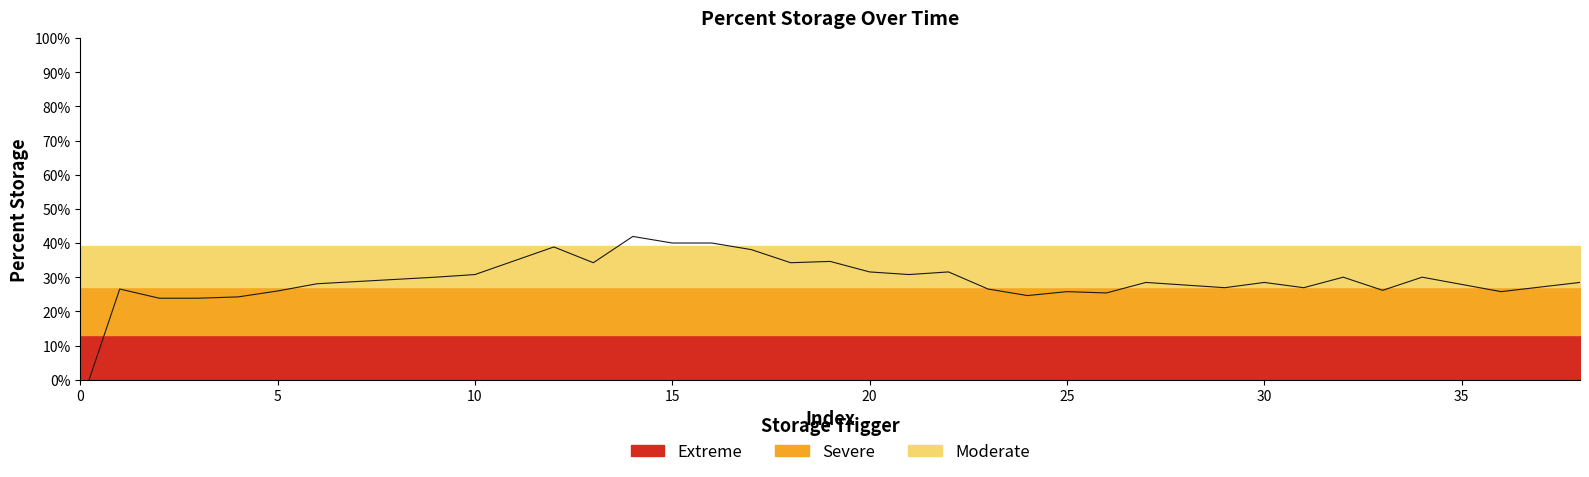

What is the approximate value at 22?

0.3